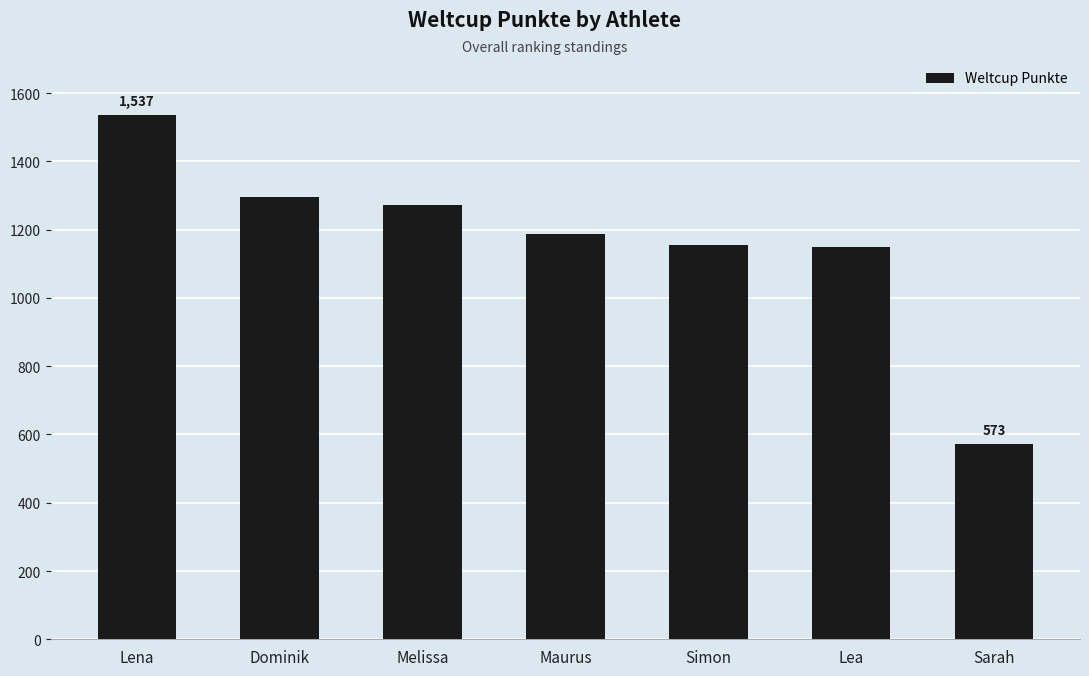

How many data points are less than 1187?

3